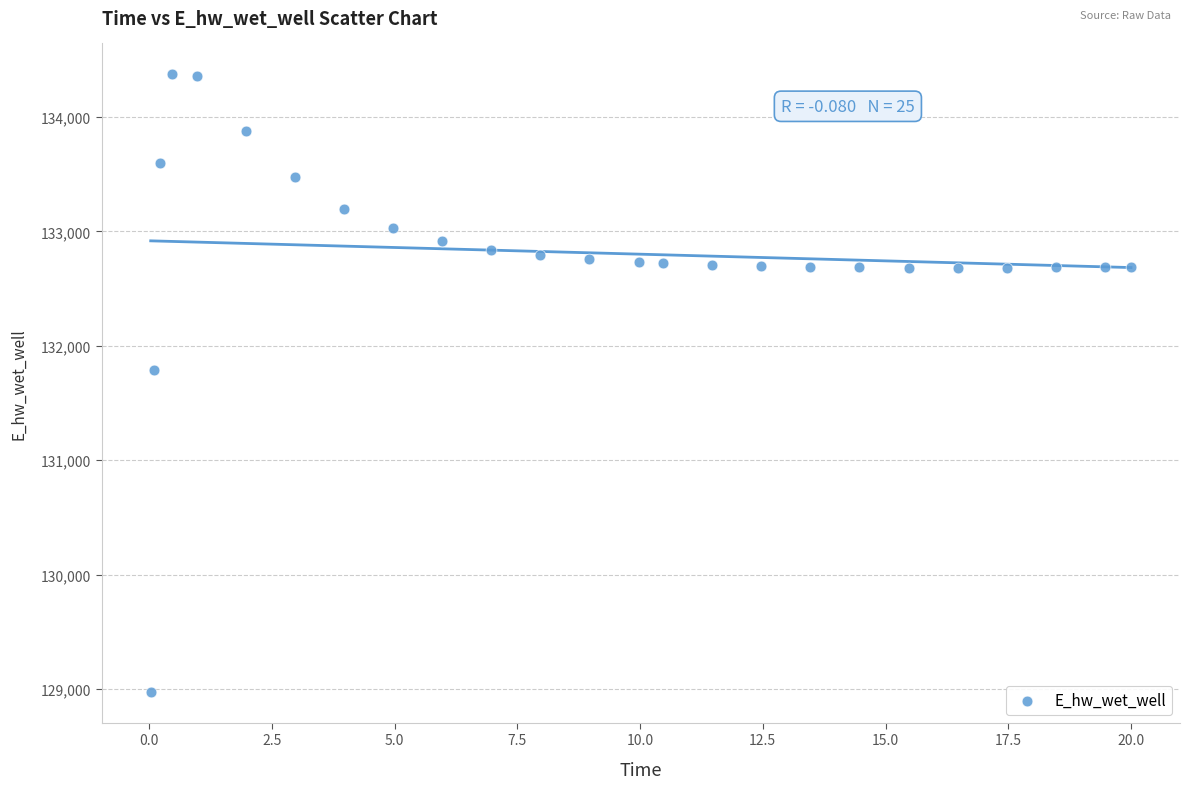

What Y value in the scatter plot is closest to 131674?

131791.3